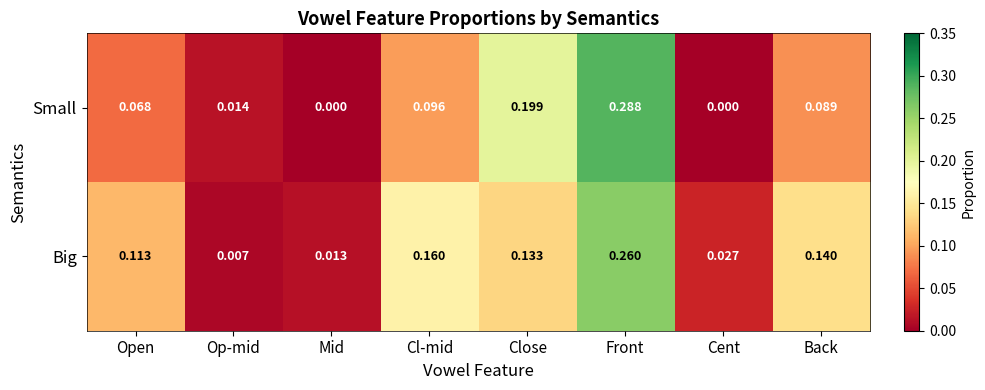

List the series in order of their peak value, highest first.

Small, Big